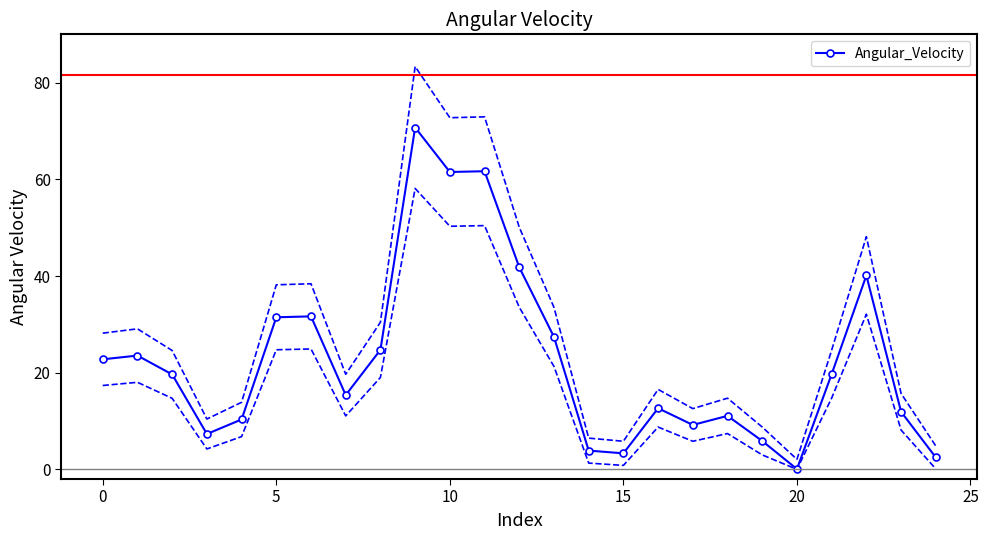

What is the smallest value displayed?

0.1